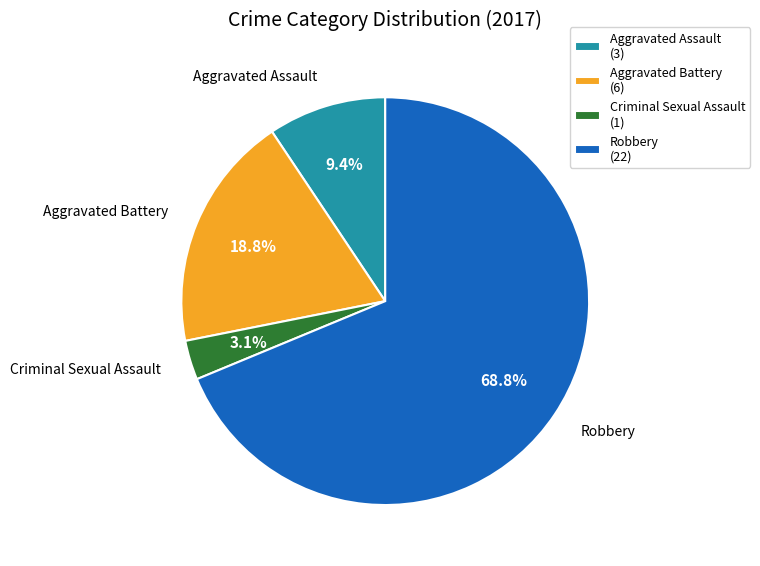

What percentage do Robbery and Aggravated Assault together represent?

78.1%